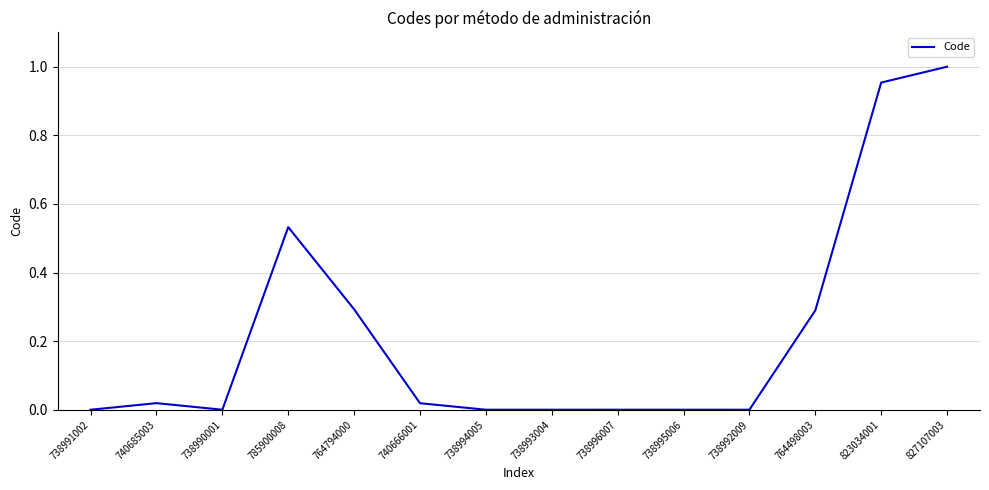

True or false: the data shows 0.5 at 764498003.

False